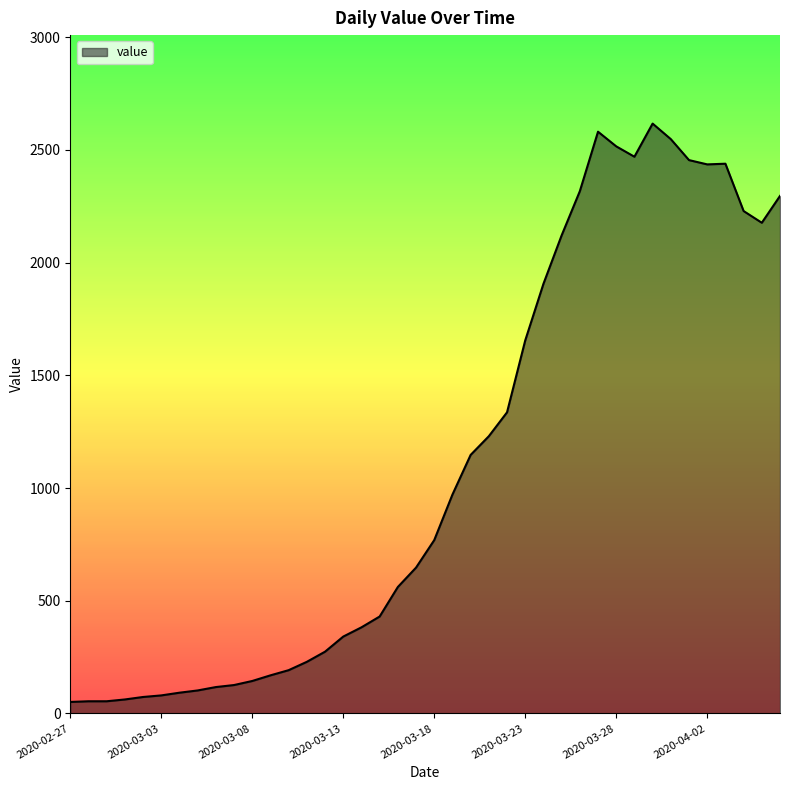

What is the maximum value shown in the chart?

2617